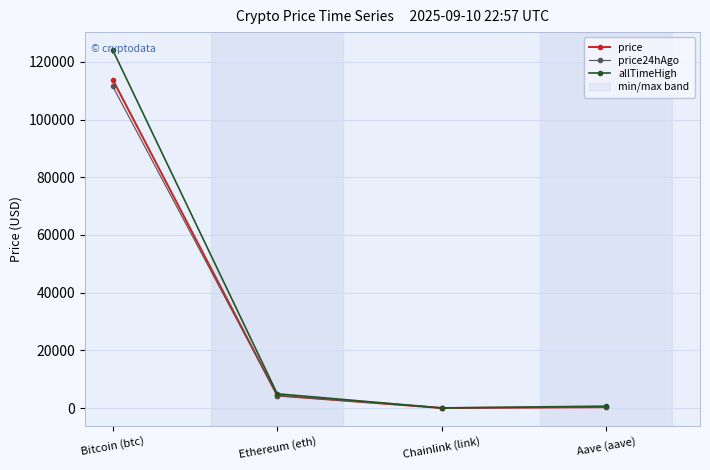

What is the lowest value of the allTimeHigh series?

52.7